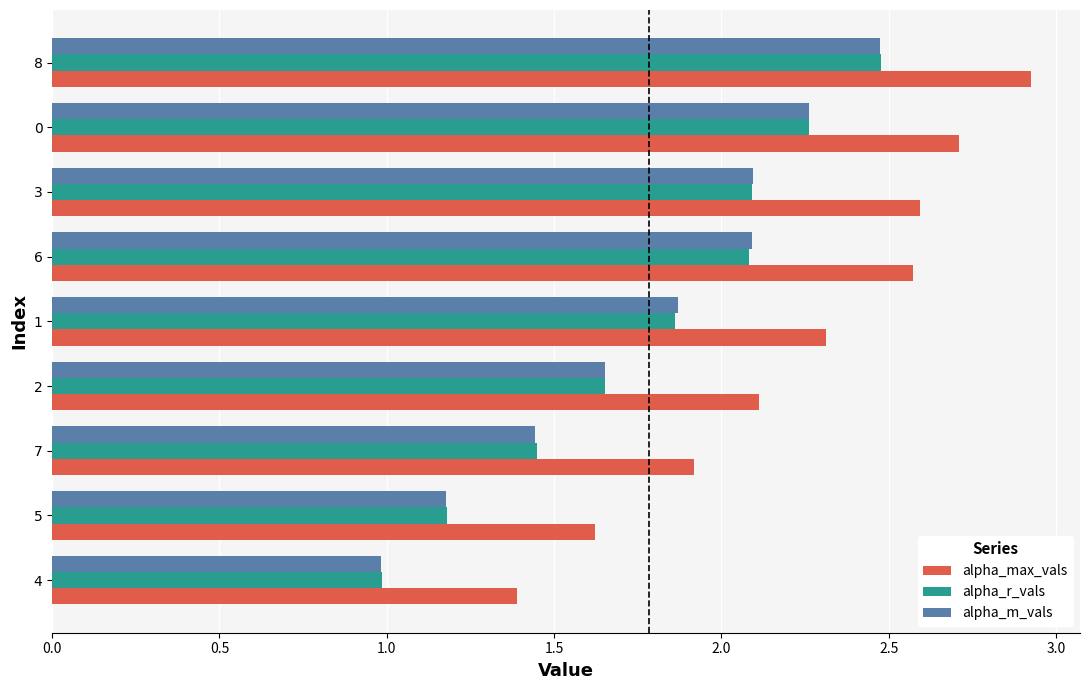

At which label is alpha_max_vals closest to 2?

7